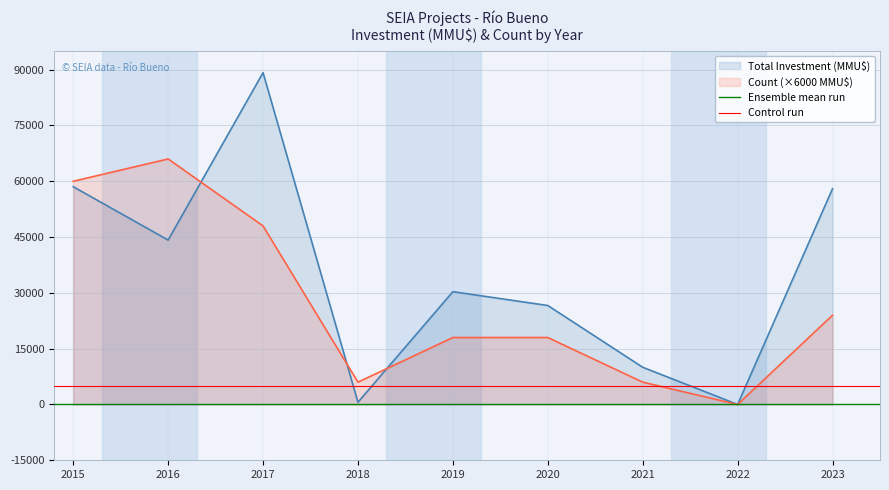

The value of Count (×6000 MMU$) at 2019 is 27419. True or false?

False